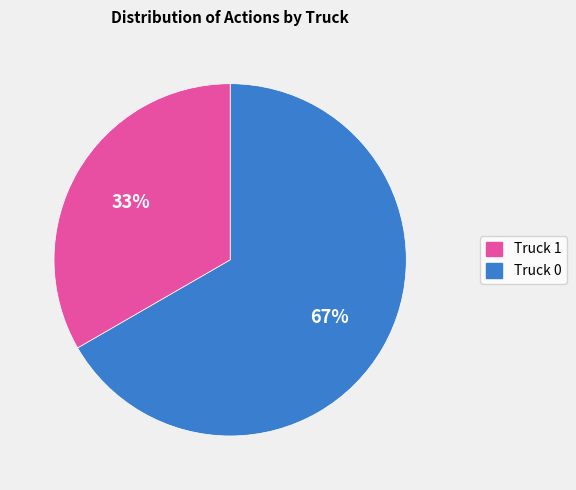

To the nearest percent, what is the average slice percentage?

50%